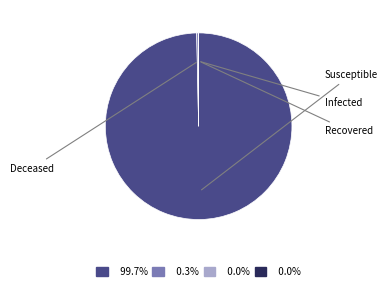

Which slice represents more than half of the pie?

Susceptible